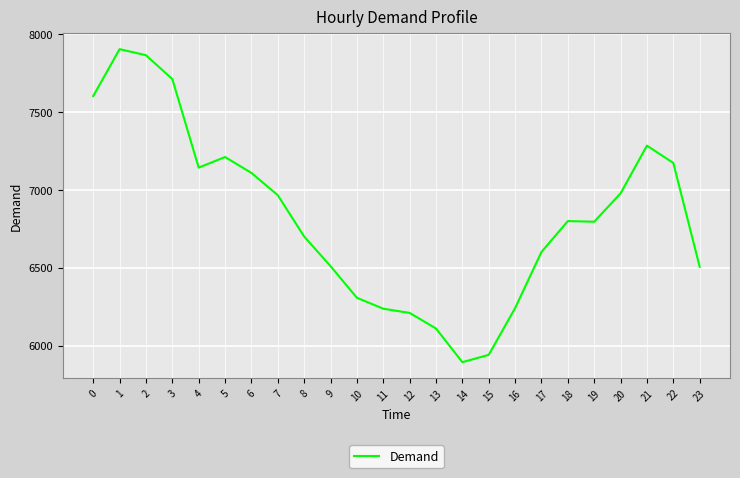

Between 2 and 16, which is larger?

2